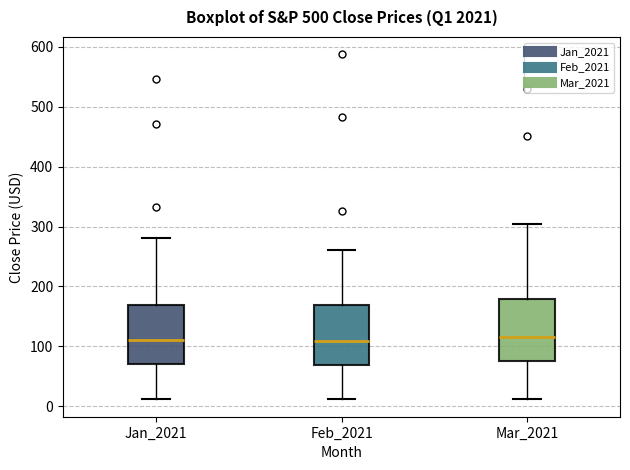

Where does the lower whisker of the box for Mar_2021 end on the y-axis? The values are not printed on the chart, so give them approximately, as read against the axis.

10